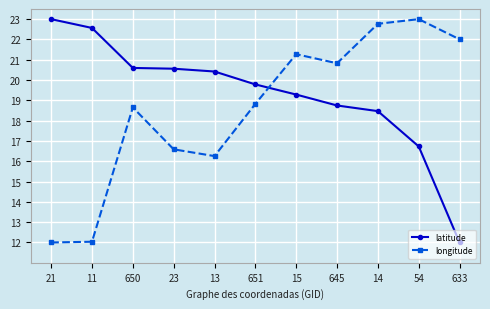

What is the average value of the latitude series?

19.3